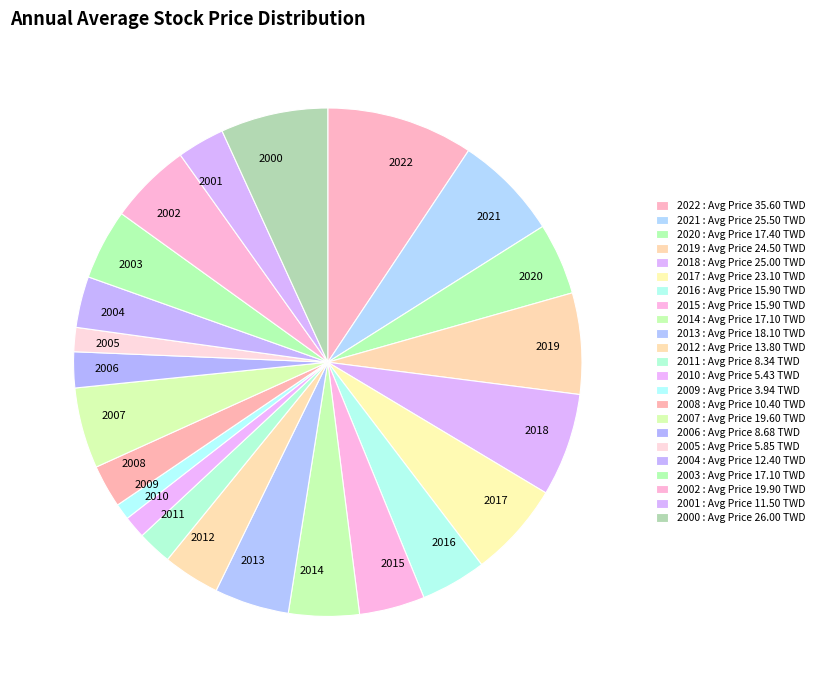

Do 2017 and 2006 together represent more than half of the pie?

No